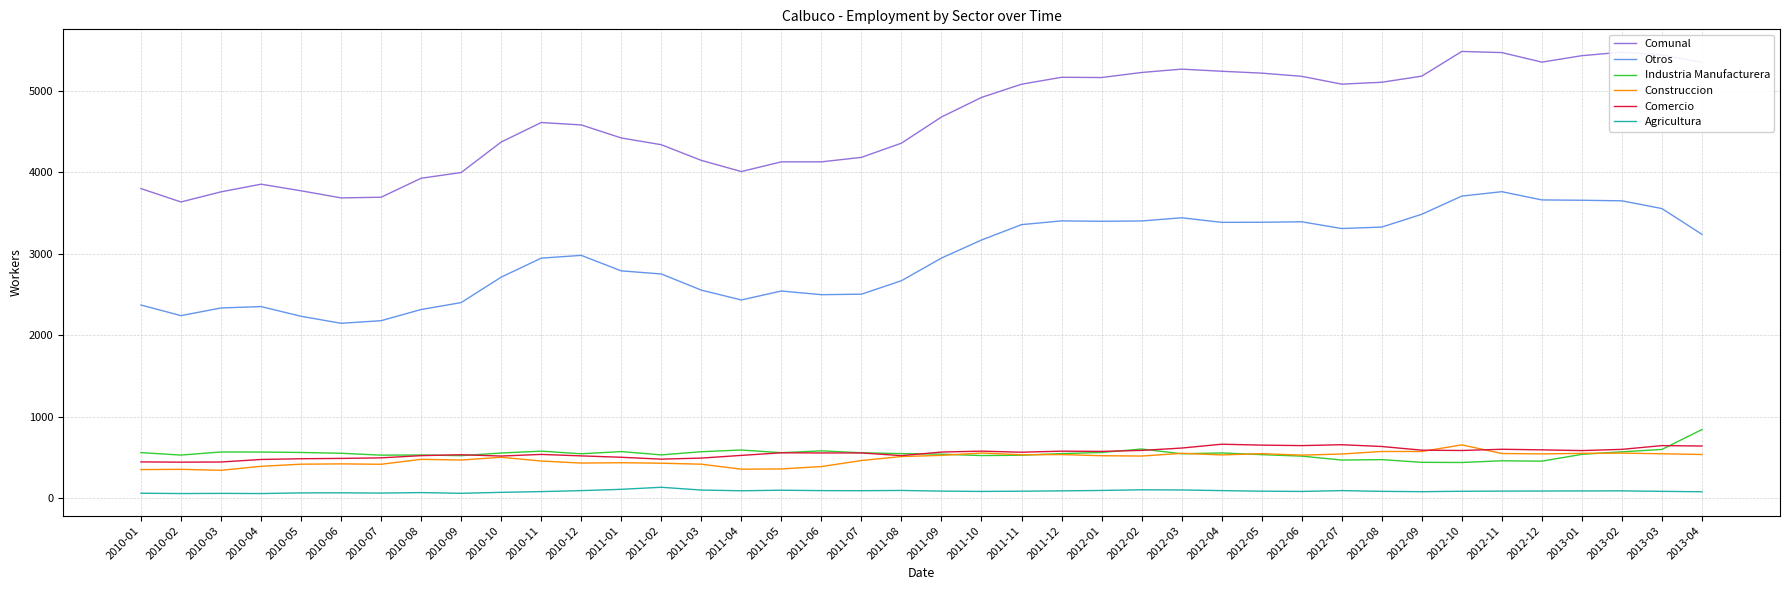

The value of Otros at 2010-12 is 2981. True or false?

True